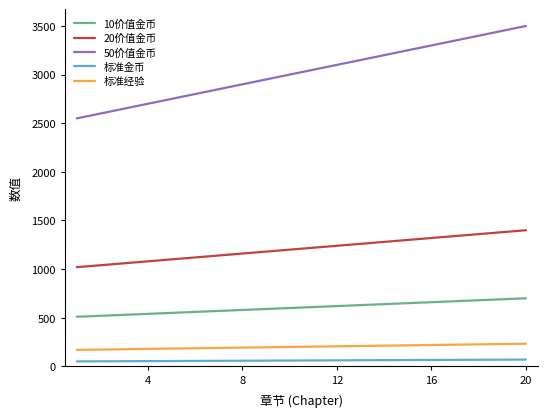

Does the chart display data point markers on the line(s)?

No